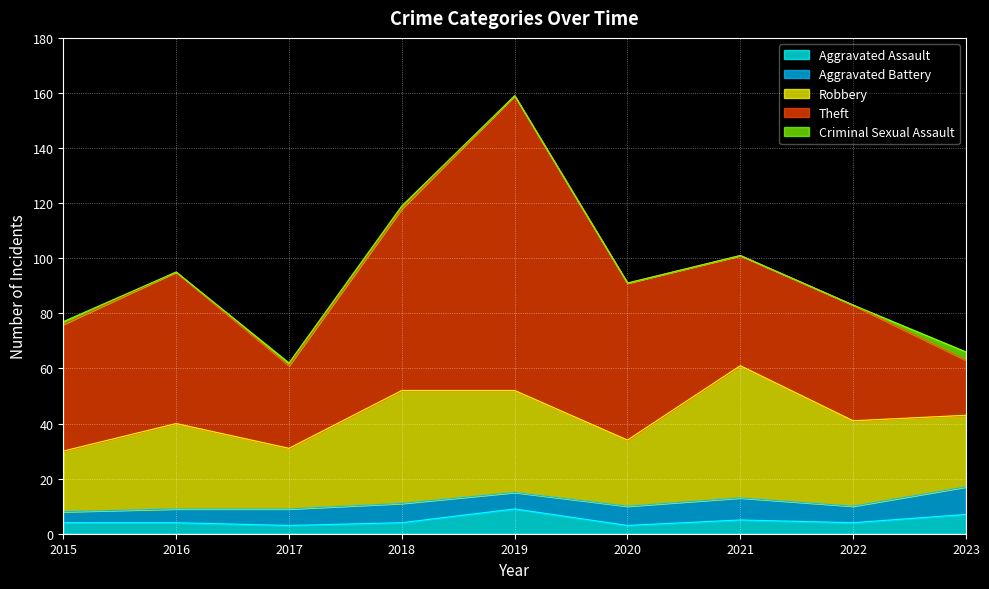

Which has a higher value, 2022 or 2019?

2019